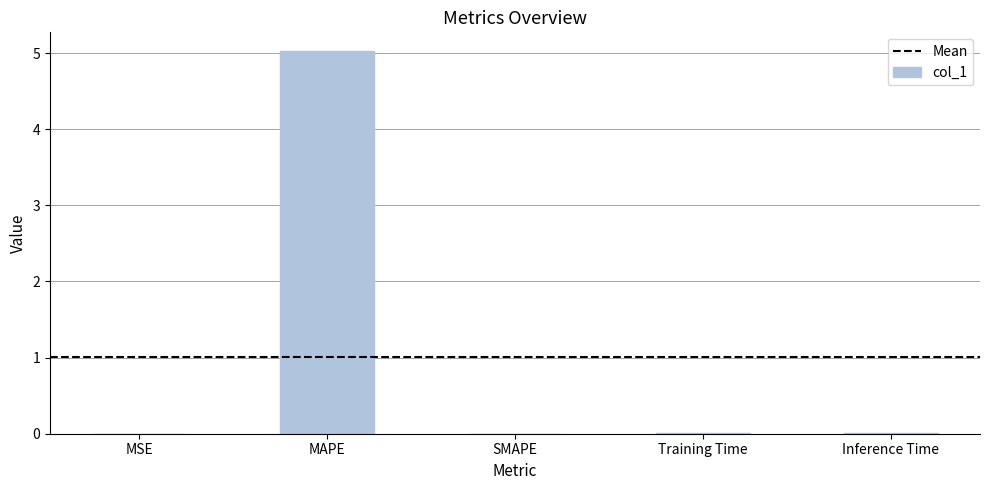

How many data points does each series have?

5